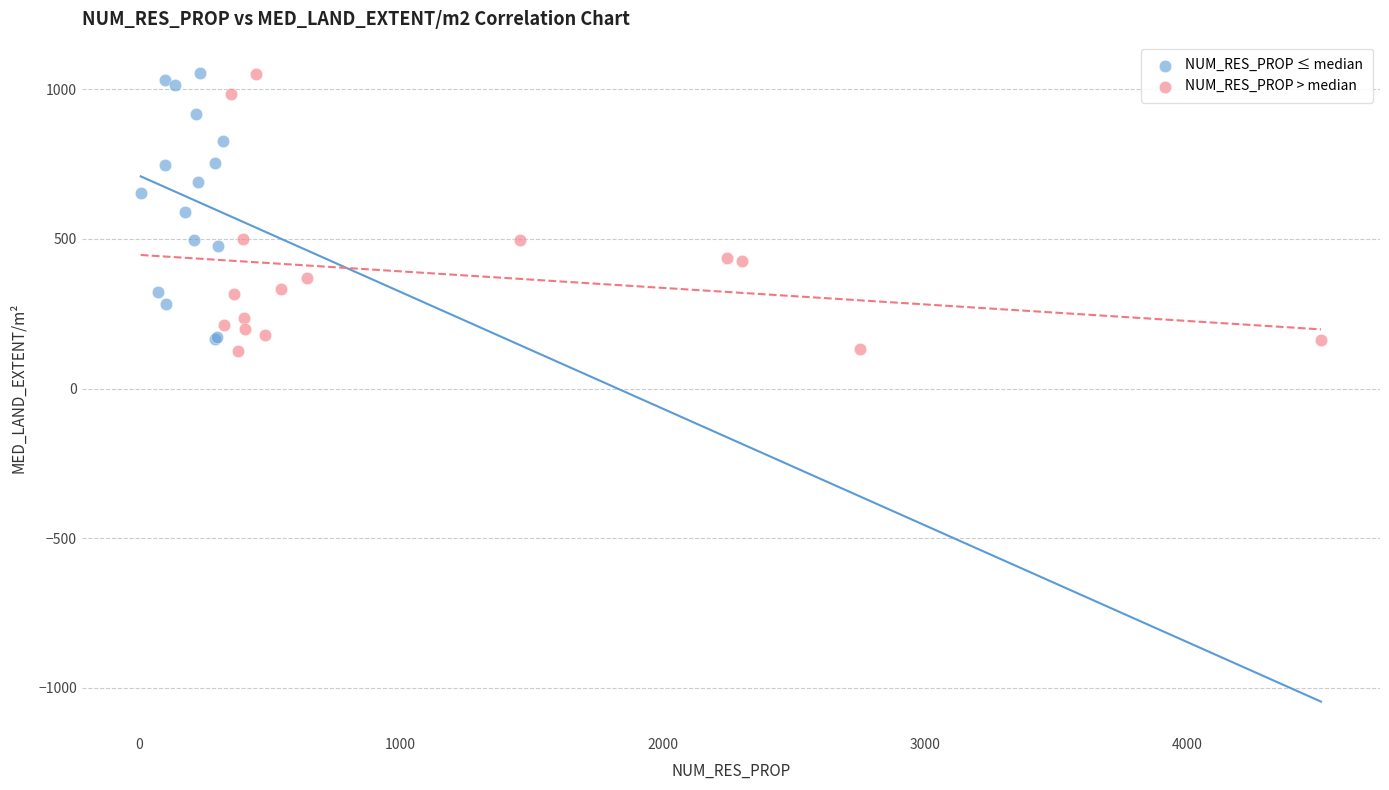

What are all the series names shown in the legend?

NUM_RES_PROP ≤ median, NUM_RES_PROP > median